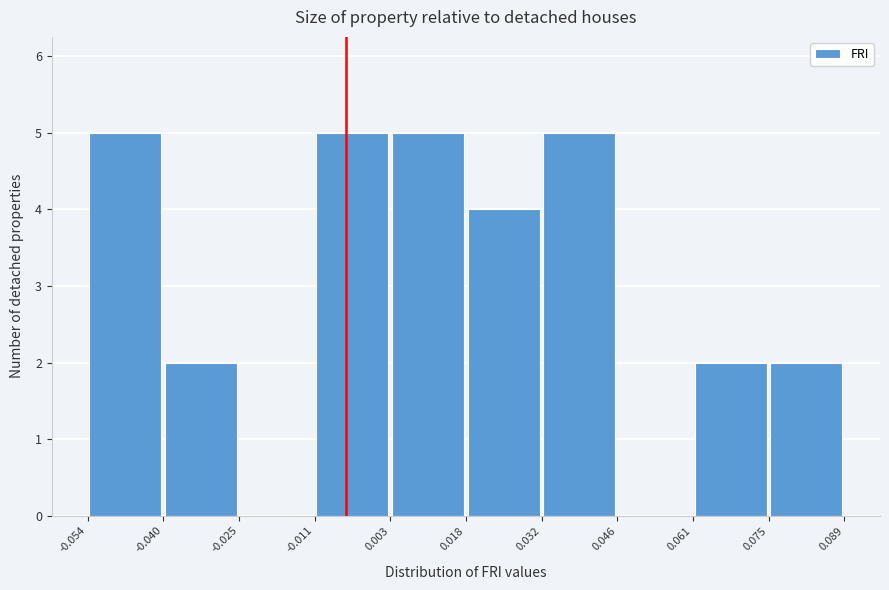

What is the height of the bar covering 0.003 to 0.018 on the x-axis? The values are not printed on the chart, so give them approximately, as read against the axis.

5